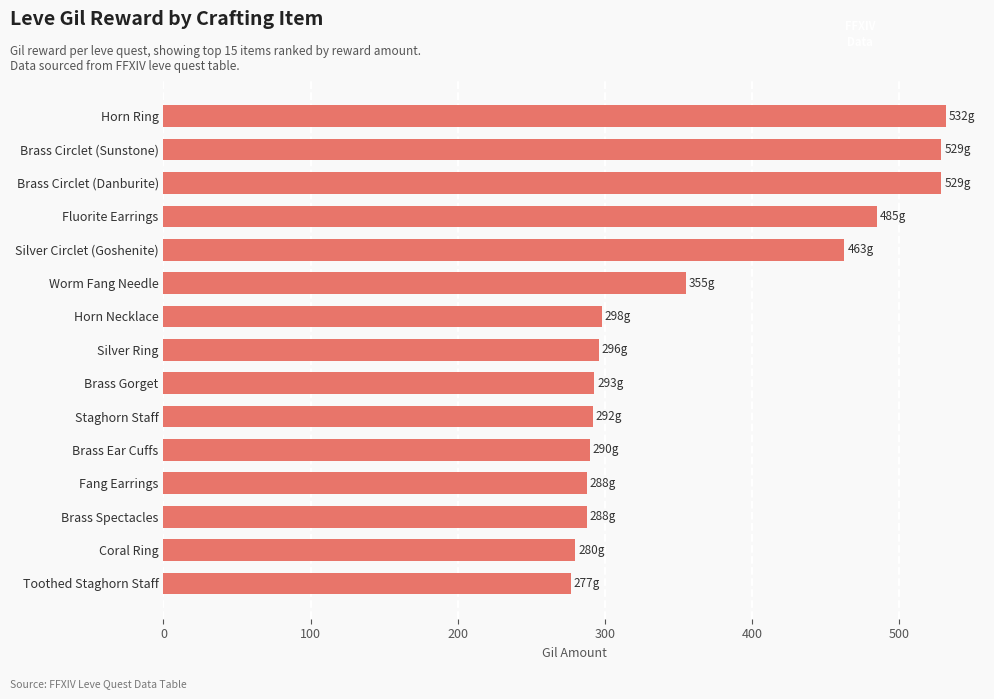

Is it true that the value at Horn Ring is 532?

True